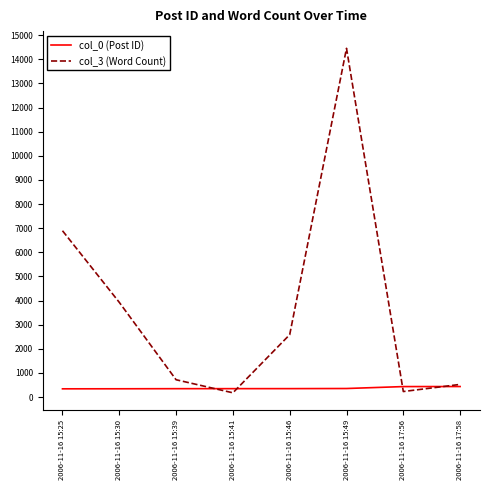

How many interior local valleys does the col_3 (Word Count) series have?

2